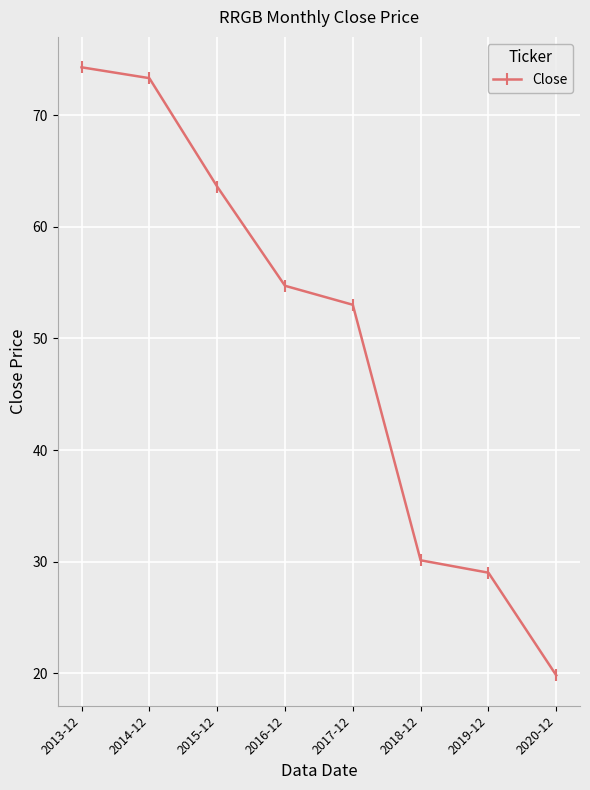

Is it true that the value at 2019-12 is 48.2?

False